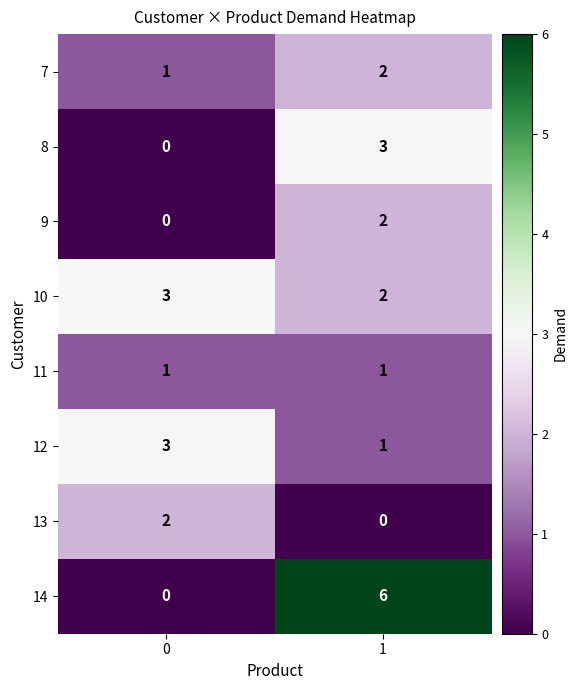

What is the greatest value displayed?

6